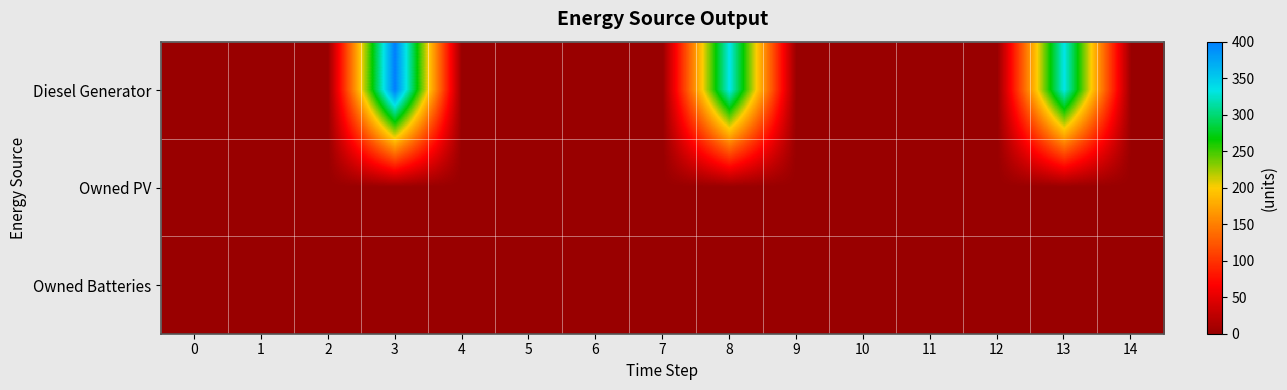

Rank the series at 13 from highest to lowest value.

Diesel Generator, Owned PV, Owned Batteries